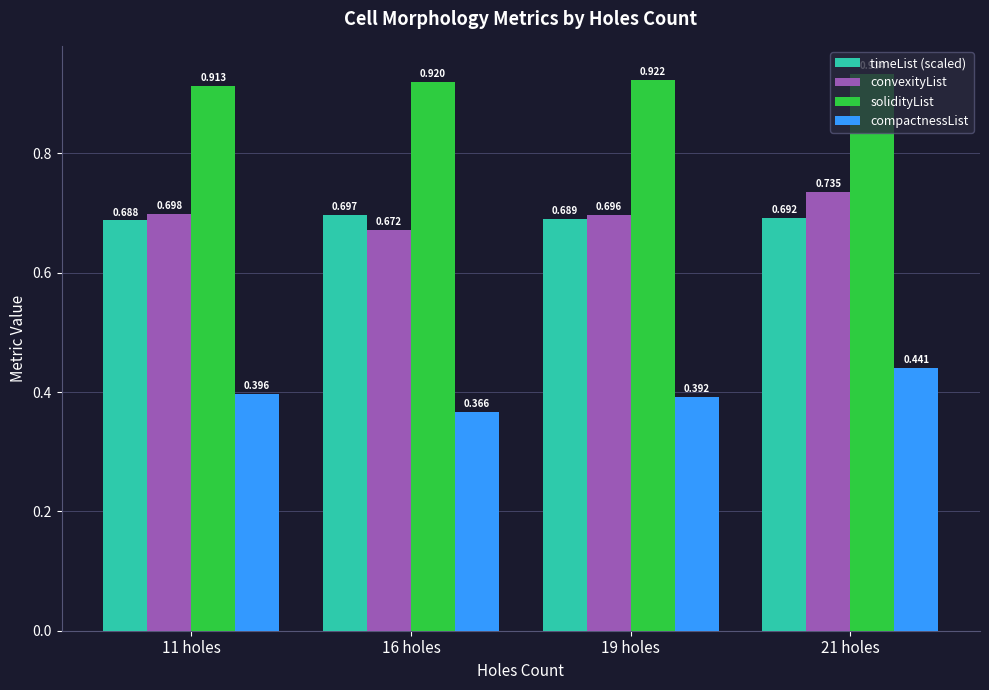

Which category has the highest value in the timeList (scaled) series?

16 holes